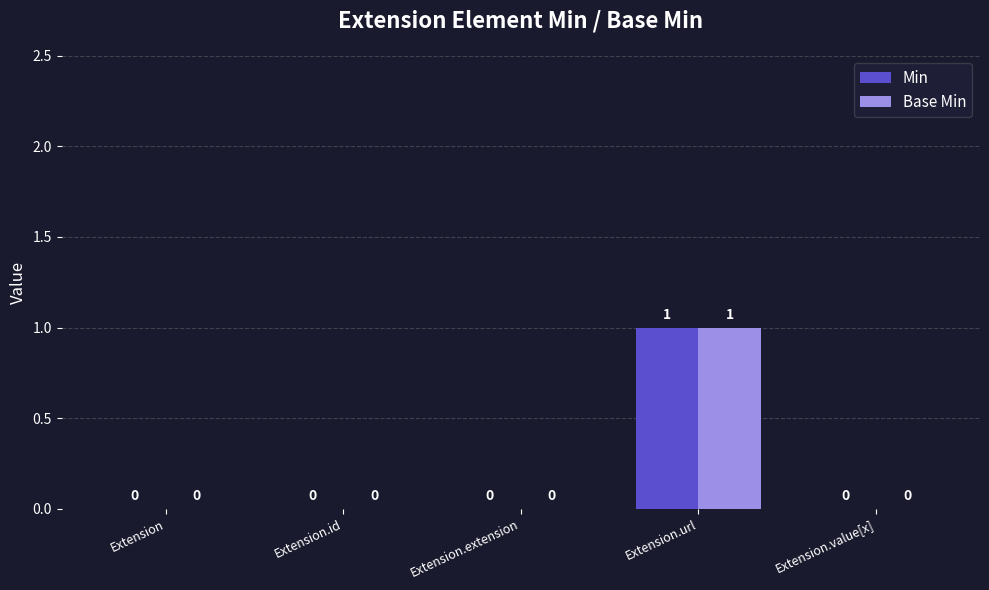

Is the value of Base Min at Extension greater than the value of Min at Extension.url?

No